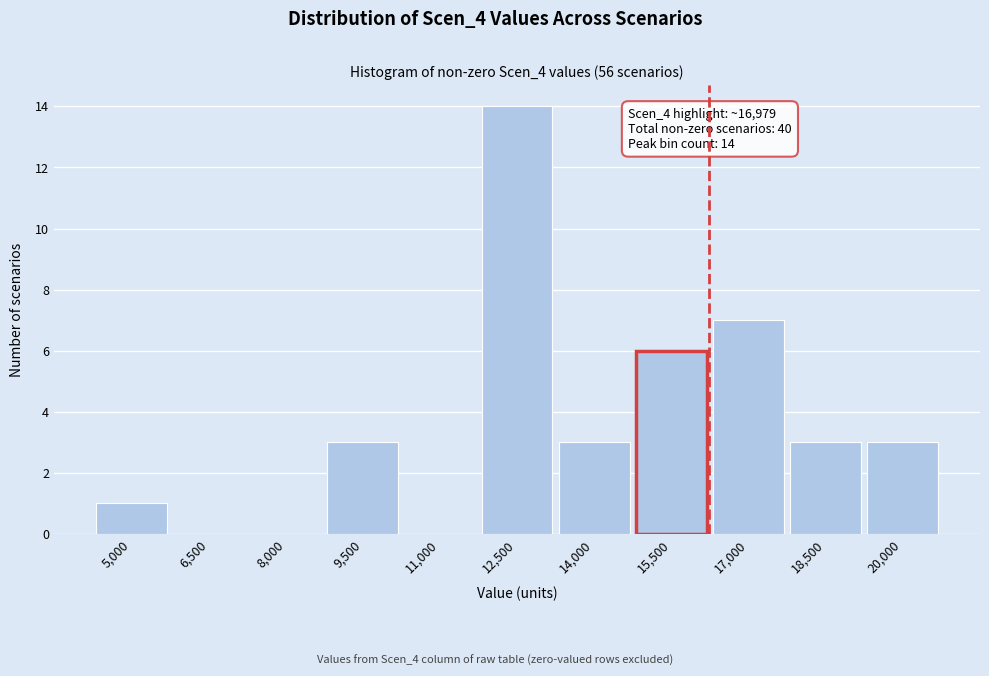

Reading left to right, what are all the values shown in this chart?

5,000=1	6,500=0	8,000=0	9,500=3	11,000=0	12,500=14	14,000=3	15,500=6	17,000=7	18,500=3	20,000=3